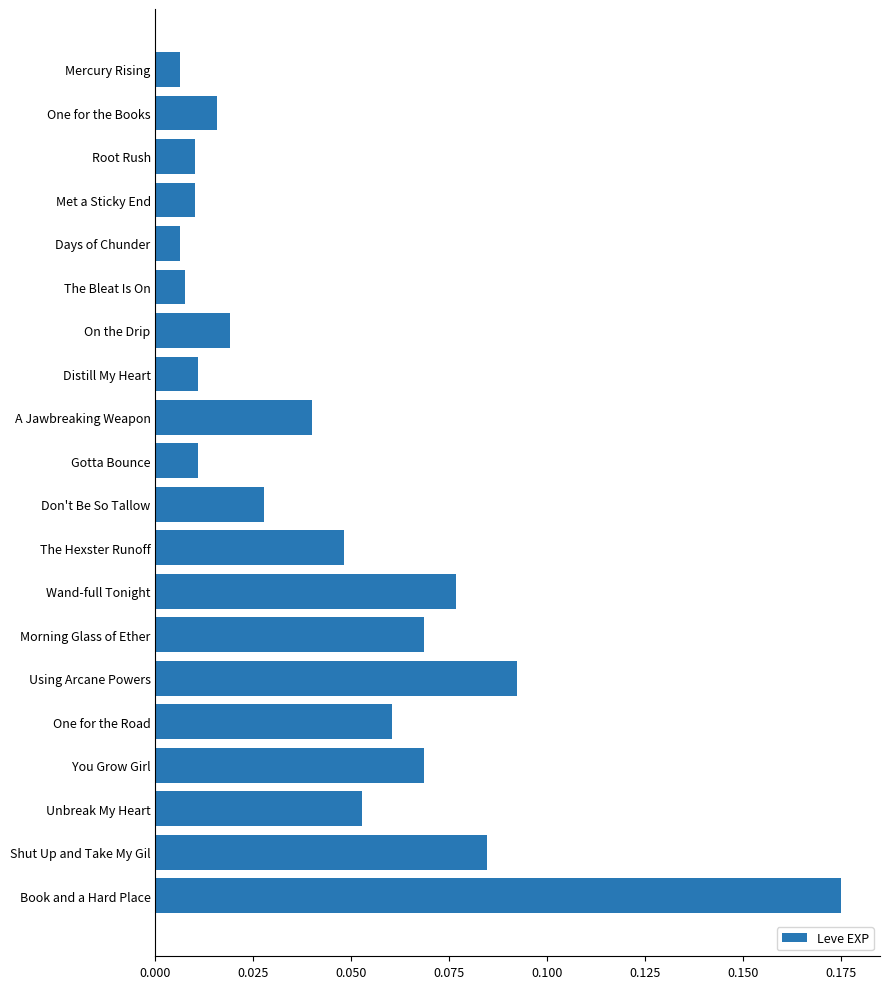

Which category has the highest value across all series?

Book and a Hard Place